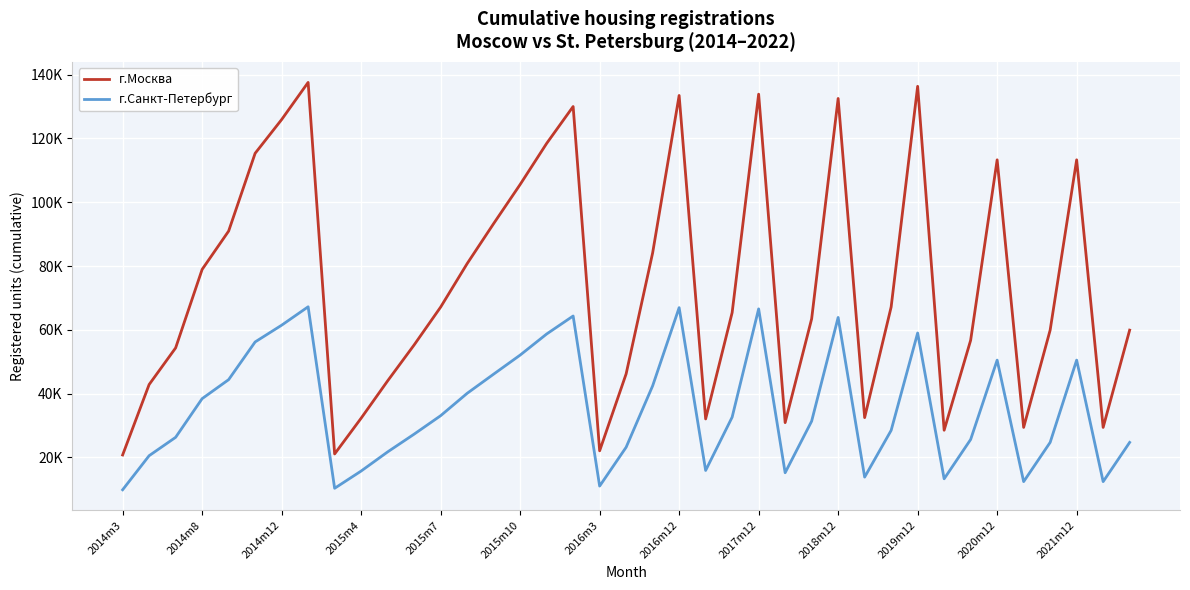

Reading right to left, what are all the values shown in this chart?

г.Москва: 59895	29388	113301	59895	29388	113301	56710	28502	136357	67145	32458	132543	63429	30885	133889	65382	32042	133483	84117	46185	22049	130020	118444	105569	93302	80746	67119	55251	43982	32281	21060	137583	125926	115348	90954	78931	54320	42833	20742
г.Санкт-Петербург: 24686	12384	50491	24686	12384	50491	25601	13269	58997	28456	13805	63871	31343	15173	66558	32598	15886	66945	42420	23171	10984	64324	58678	52065	46093	40073	33061	27275	21705	15705	10297	67215	61438	56189	44363	38407	26278	20516	9827